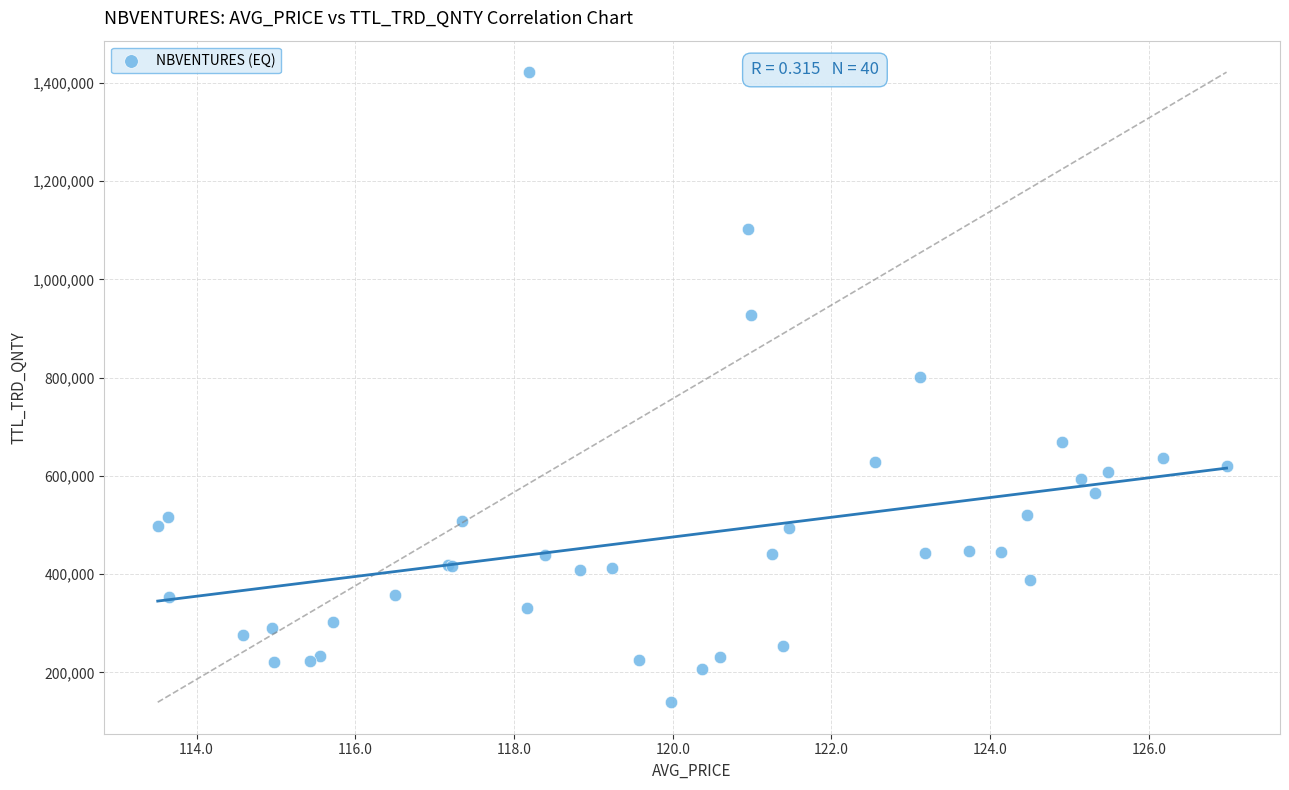

What Y value in the scatter plot is closest to 780621?

801411